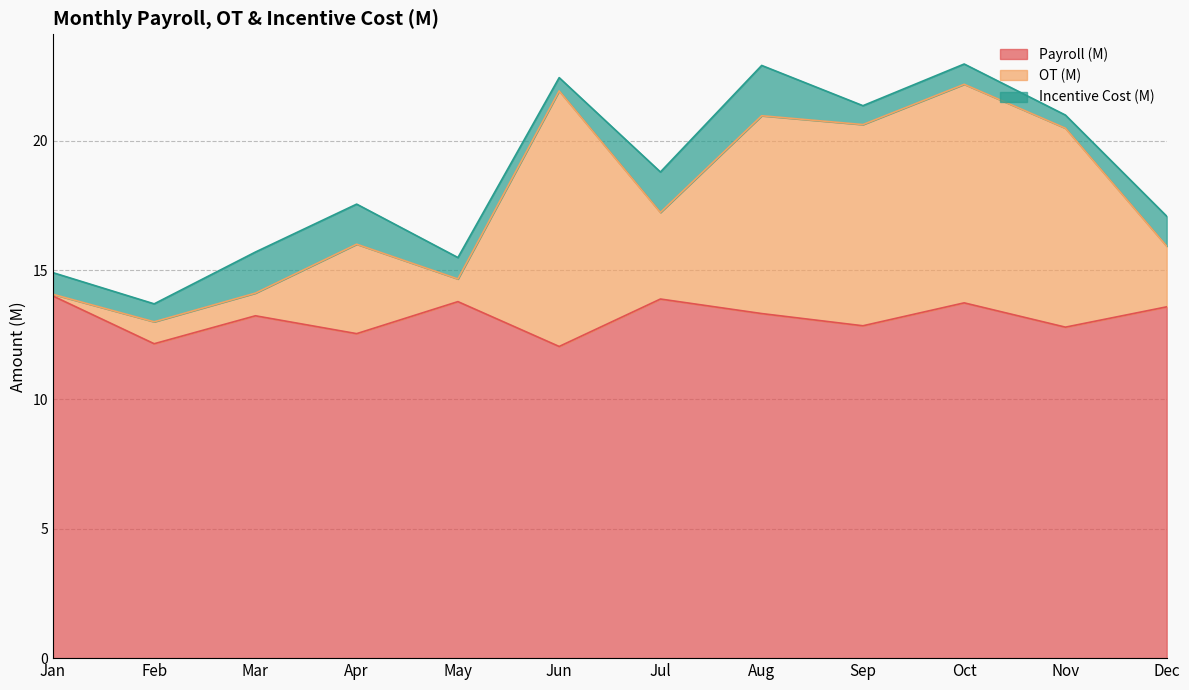

At which label does Payroll (M) reach its peak?

Jan